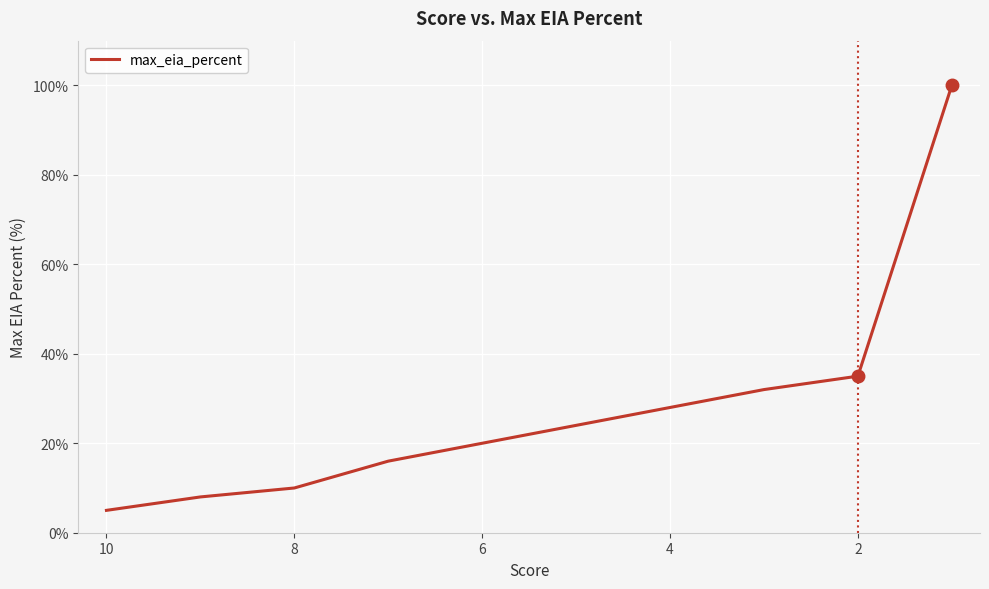

The chart shows a value of 27 at 6. True or false?

False